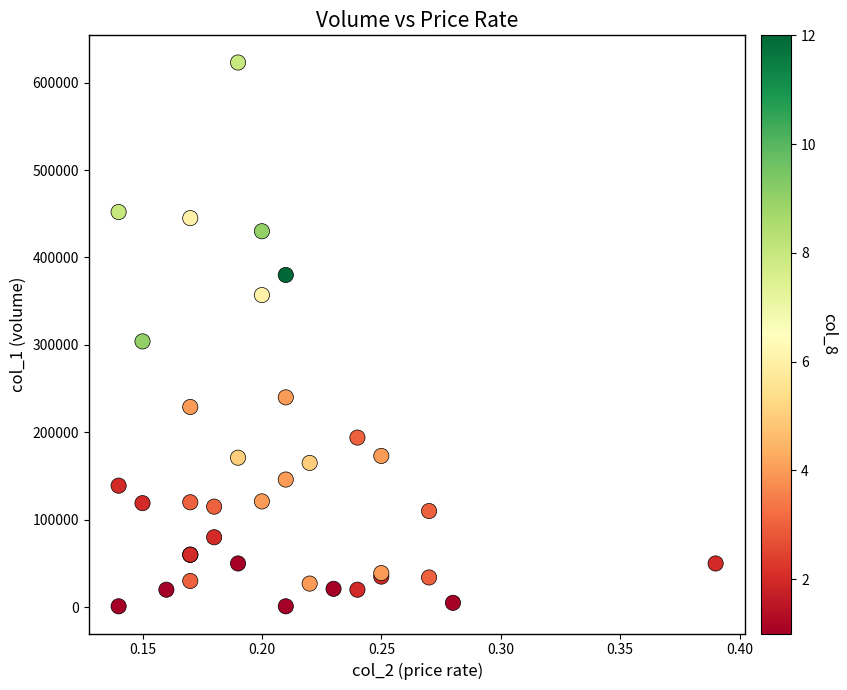

What Y value in the scatter plot is closest to 312000?

304000